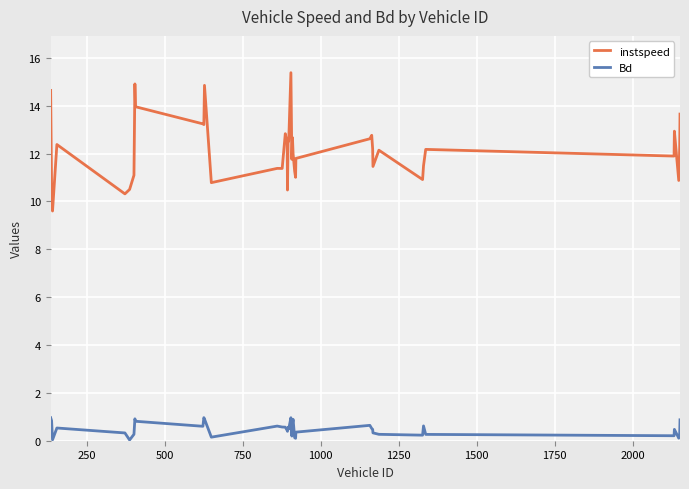

What is the difference between the maximum and second lowest values in the instspeed series?

5.1